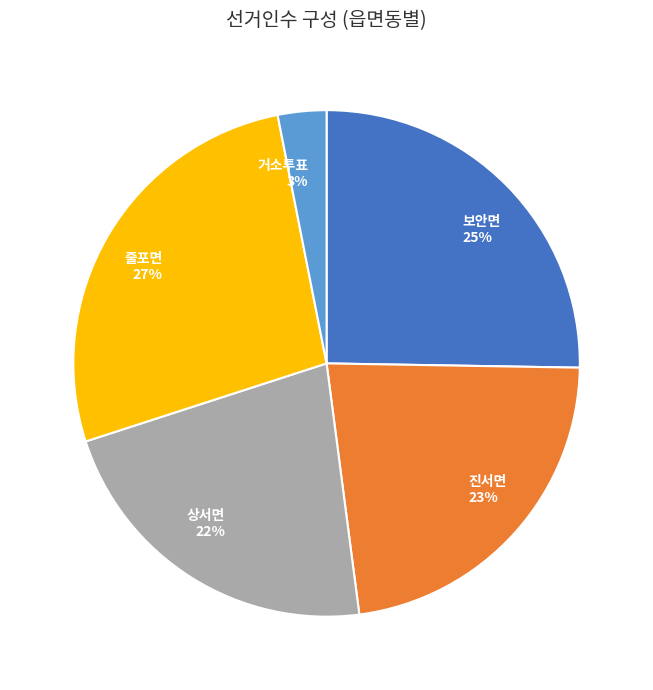

Which category has the biggest portion of the pie?

줄포면